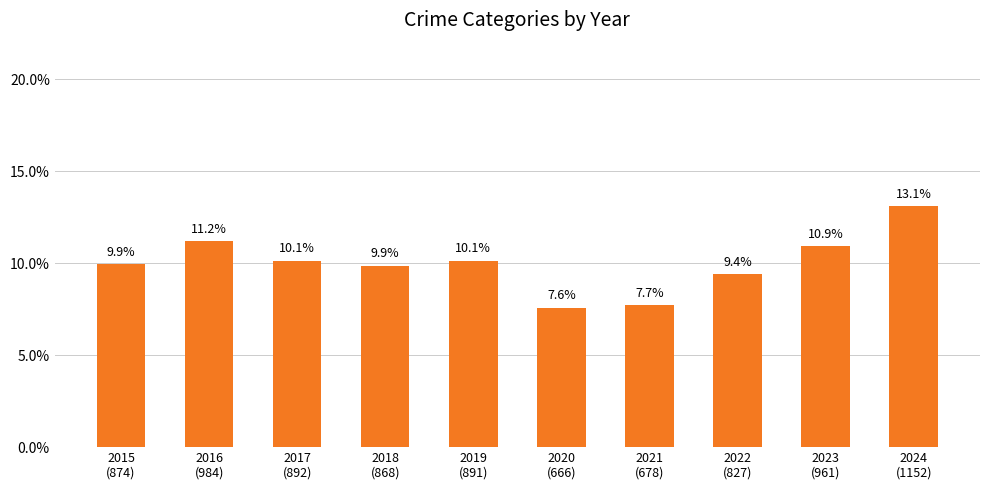

What is the label of the 2nd bar from the right?

2023
(961)